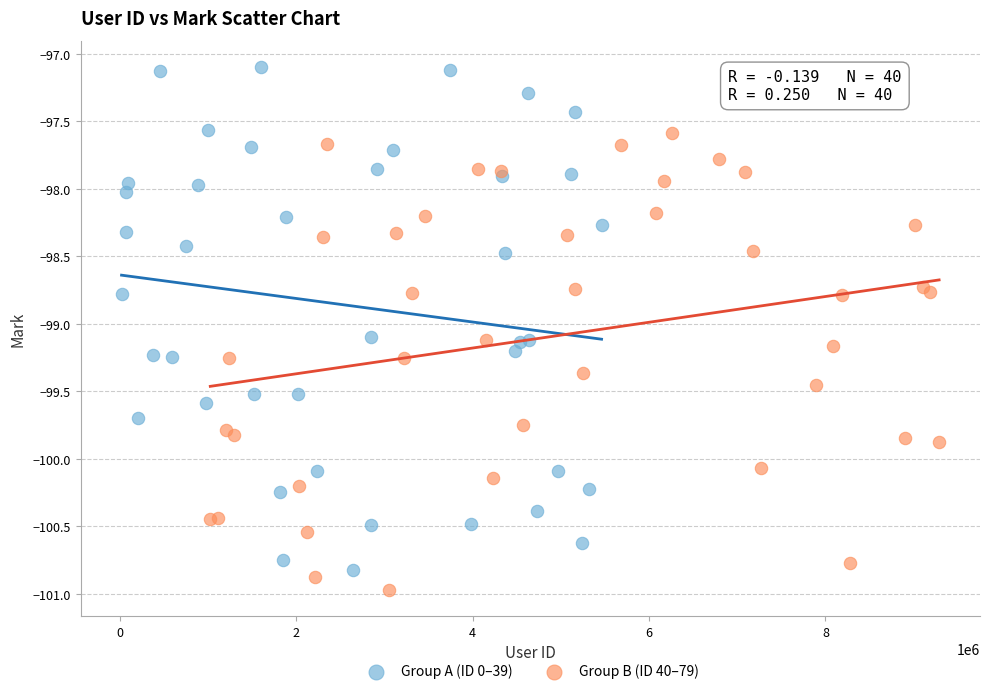

Which series reaches the maximum Y coordinate?

Group A (ID 0–39)